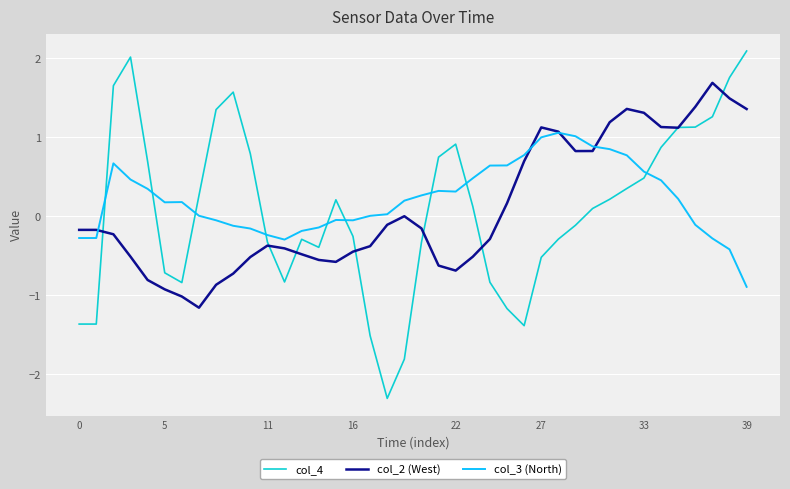

What is the minimum value shown in the chart?

-2.3